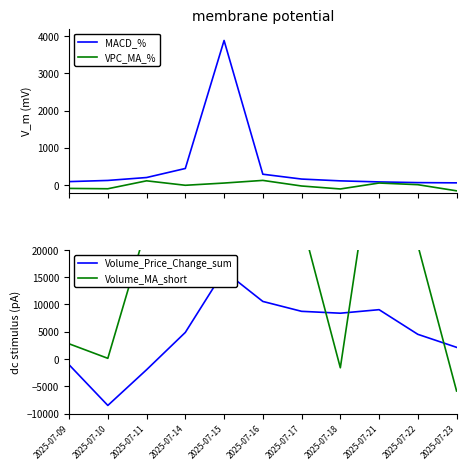

What is the sum of the VPC_MA_% values at 2025-07-14 and 2025-07-17?

-30.6